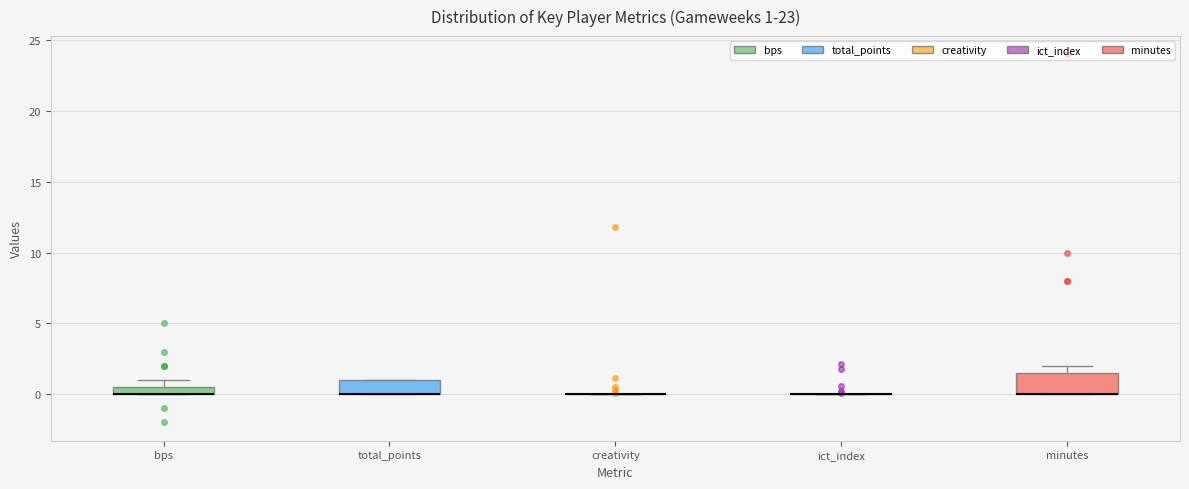

Comparing the boxes themselves (not the whiskers), which one is the tallest?

minutes